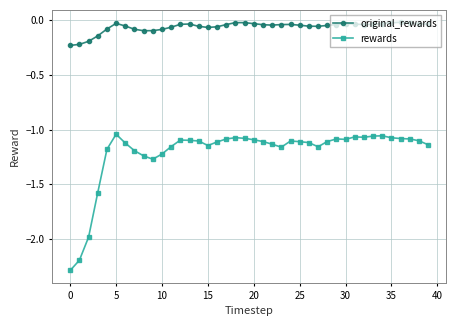

How many lines are shown in the chart?

2